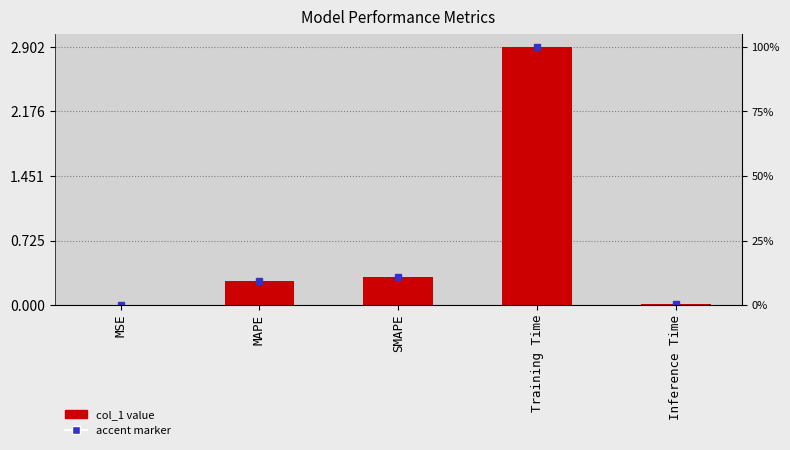

What is the value of the 2nd bar from the left?

0.3